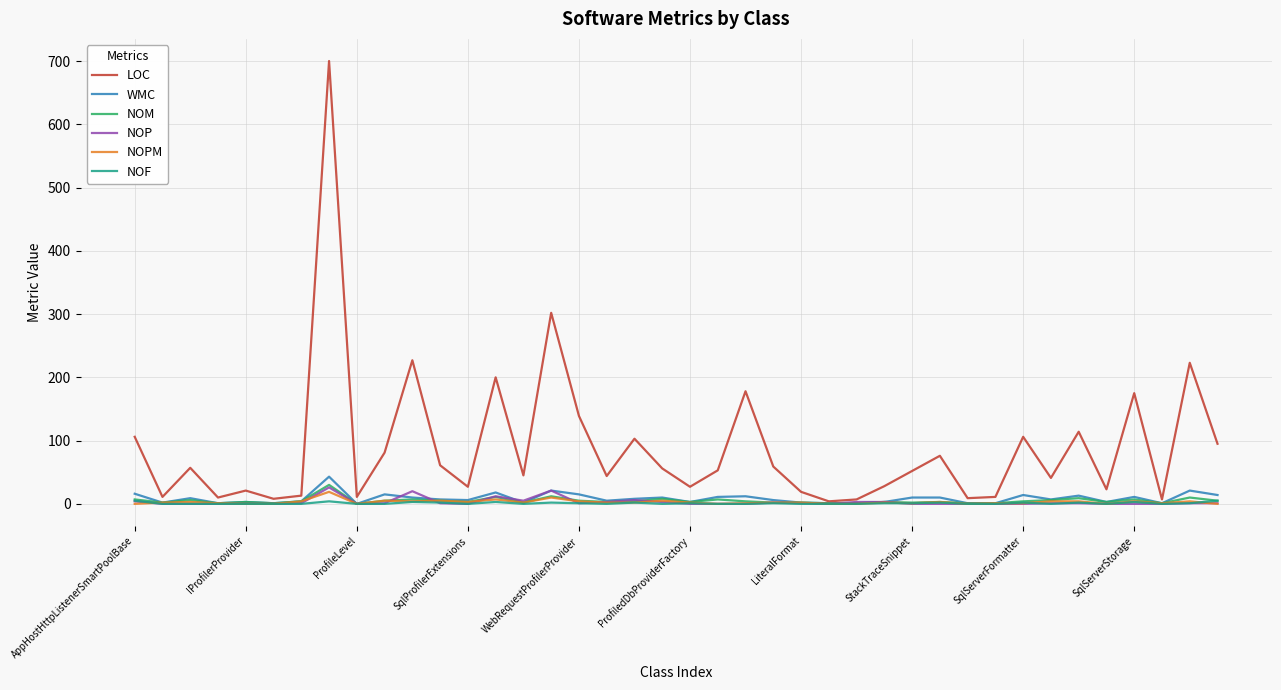

What is the maximum value shown in the chart?

700